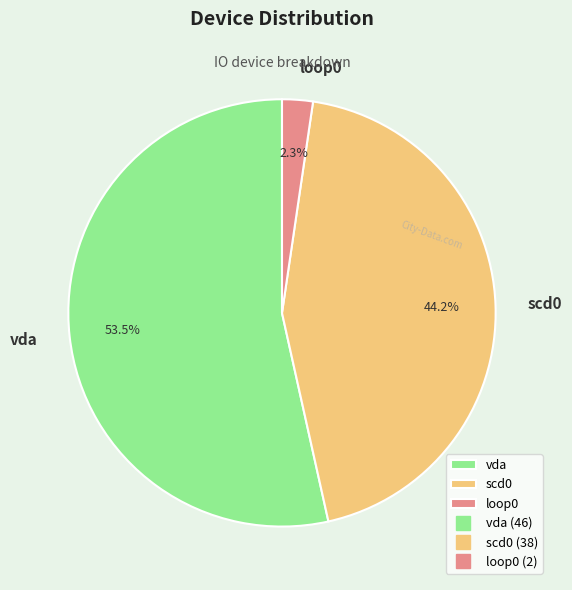

Count the number of slices in the pie.

3